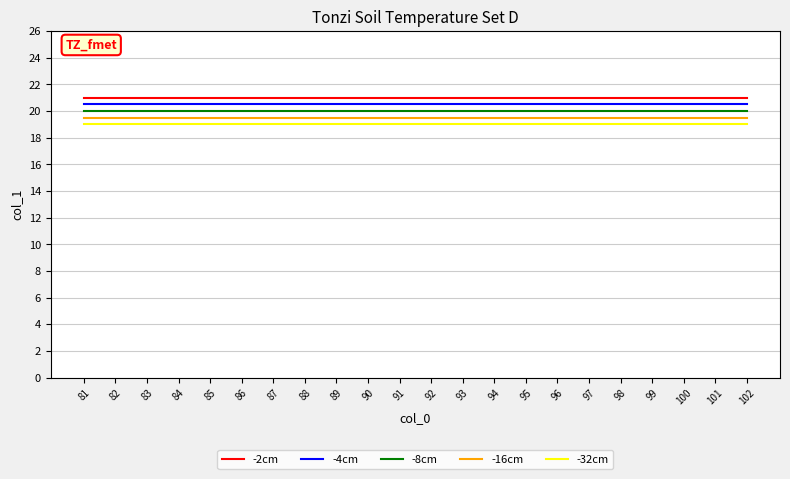

What is the maximum value shown in the chart?

21.0